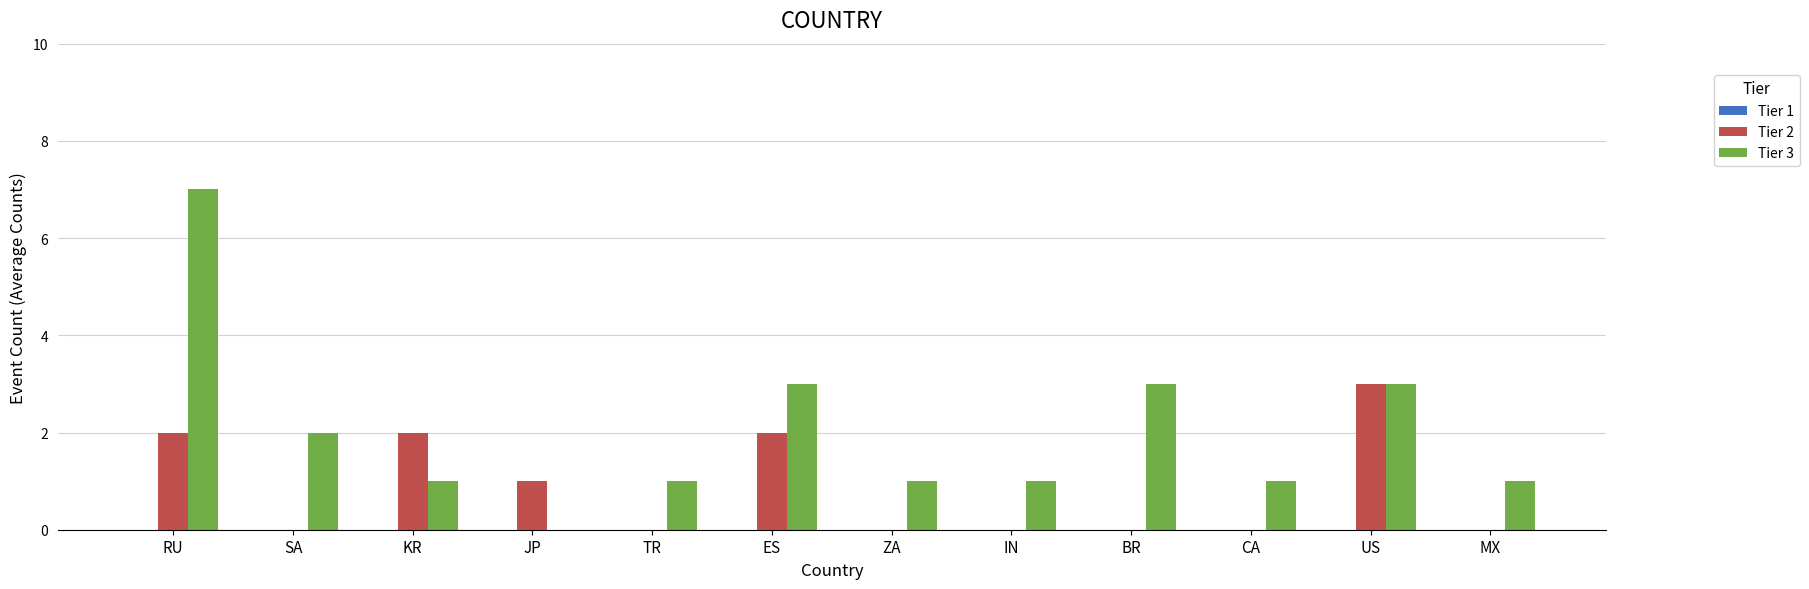

Which series changed the most between SA and CA?

Tier 3